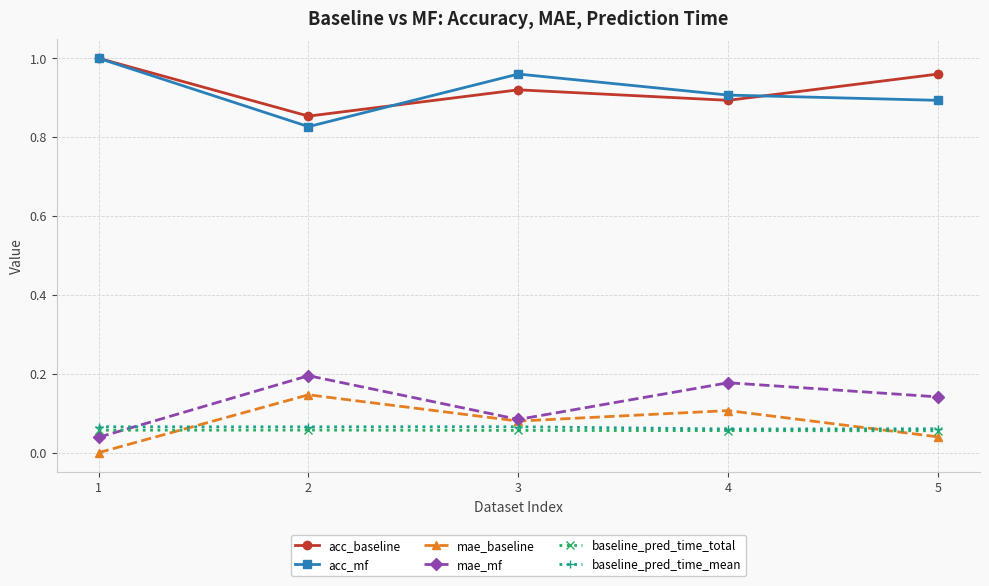

True or false: mae_baseline and acc_mf cross at least once.

False